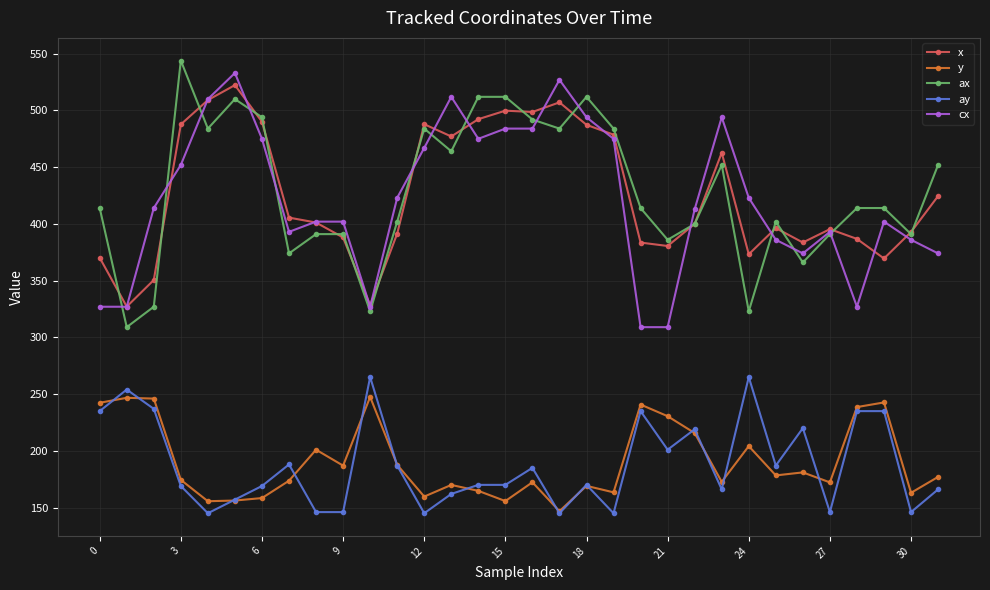

In ax, how many points are lower than both neighbors (excluding endpoints)?

10